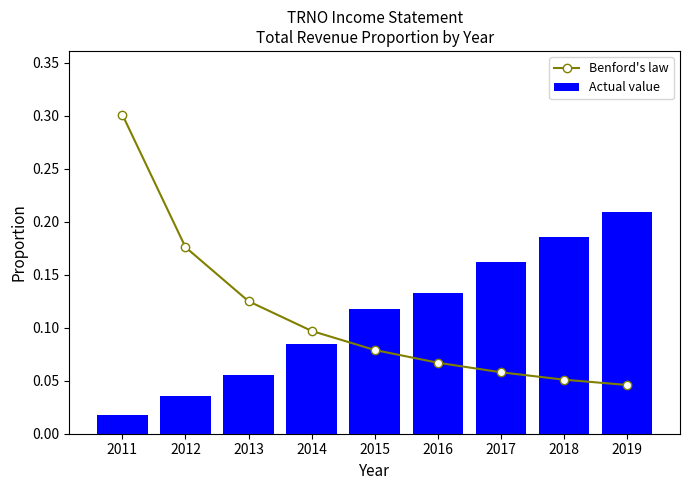

What is the difference between the second highest and second lowest values in the Actual value series?

0.1